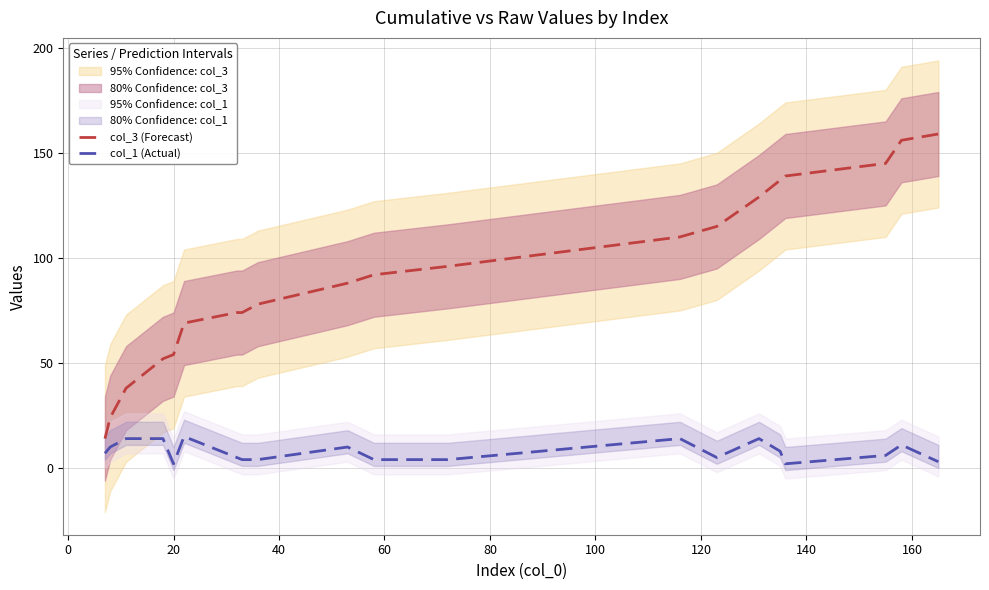

True or false: col_3 (Forecast) and col_1 (Actual) intersect in this chart.

False